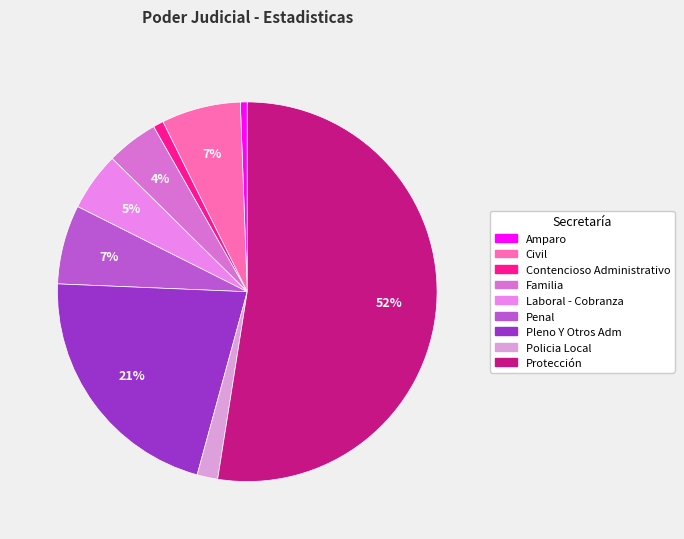

Is it true that Amparo is 11% of the pie?

False